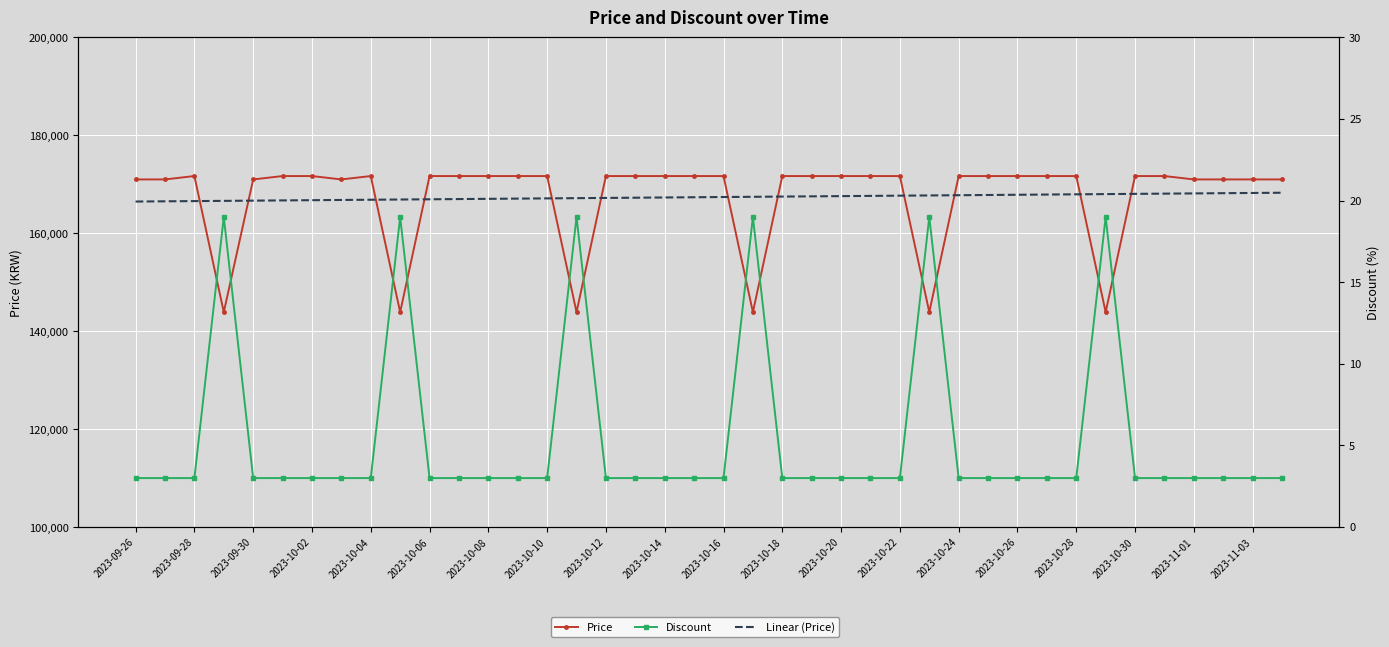

Reading right to left, transcribe all the data shown in this chart.

Price: 171000.0	171000.0	171000.0	171000.0	171690.0	171690.0	143900.0	171690.0	171690.0	171690.0	171690.0	171690.0	143900.0	171690.0	171690.0	171690.0	171690.0	171690.0	143900.0	171690.0	171690.0	171690.0	171690.0	171690.0	143900.0	171690.0	171690.0	171690.0	171690.0	171690.0	143900.0	171690.0	171000.0	171690.0	171690.0	171000.0	143900.0	171690.0	171000.0	171000.0
Linear (Price): 168283.4	168237.2	168191.1	168144.9	168098.8	168052.6	168006.5	167960.4	167914.2	167868.1	167821.9	167775.8	167729.6	167683.5	167637.3	167591.2	167545.0	167498.9	167452.7	167406.6	167360.4	167314.3	167268.1	167222.0	167175.8	167129.7	167083.5	167037.4	166991.2	166945.1	166898.9	166852.8	166806.6	166760.5	166714.4	166668.2	166622.1	166575.9	166529.8	166483.6
Discount: 3.0	3.0	3.0	3.0	3.0	3.0	19.0	3.0	3.0	3.0	3.0	3.0	19.0	3.0	3.0	3.0	3.0	3.0	19.0	3.0	3.0	3.0	3.0	3.0	19.0	3.0	3.0	3.0	3.0	3.0	19.0	3.0	3.0	3.0	3.0	3.0	19.0	3.0	3.0	3.0